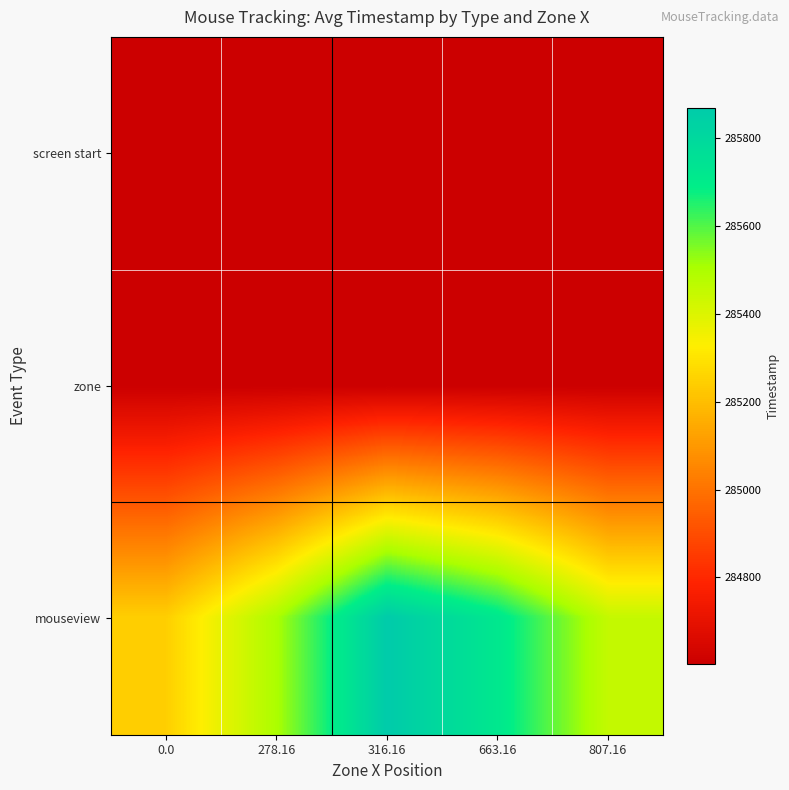

Between 278.16 and 807.16, which series saw the biggest shift?

mouseview